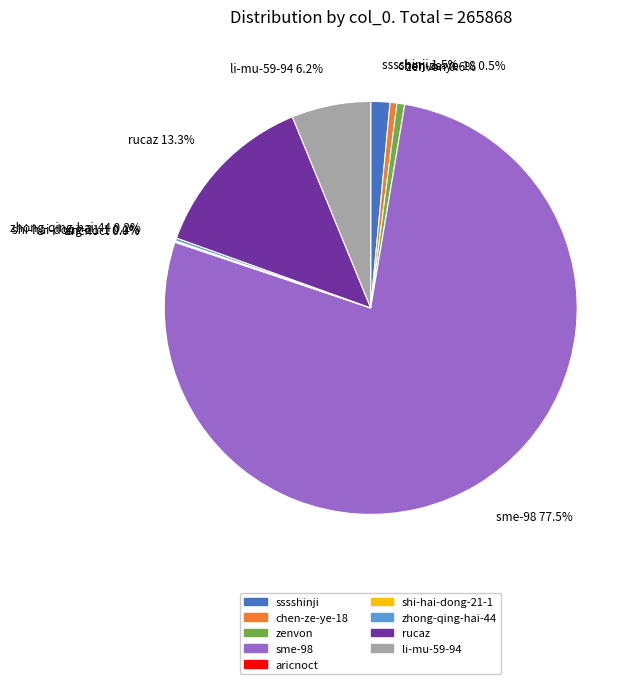

Is sme-98 the majority of the pie?

Yes